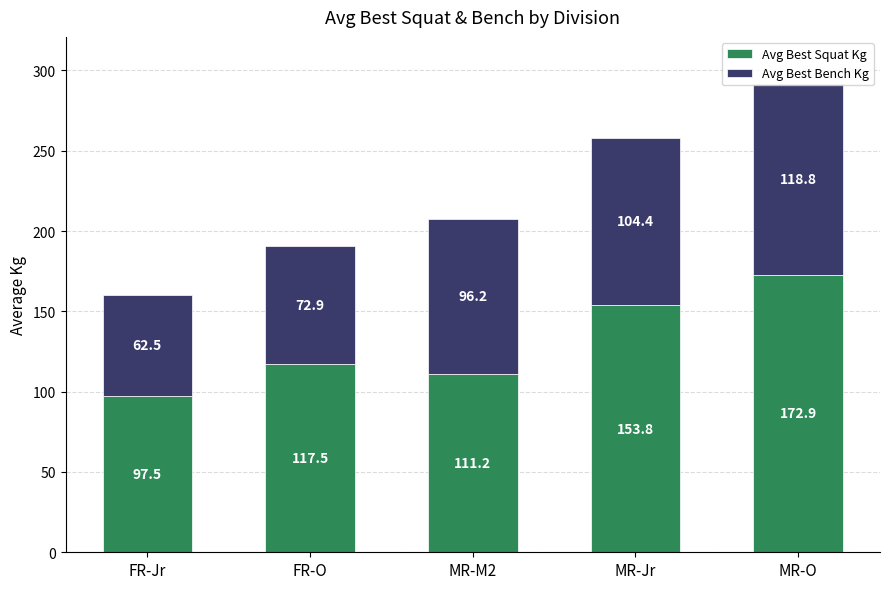

The Avg Best Squat Kg series shows 153.8 at MR-Jr. True or false?

True